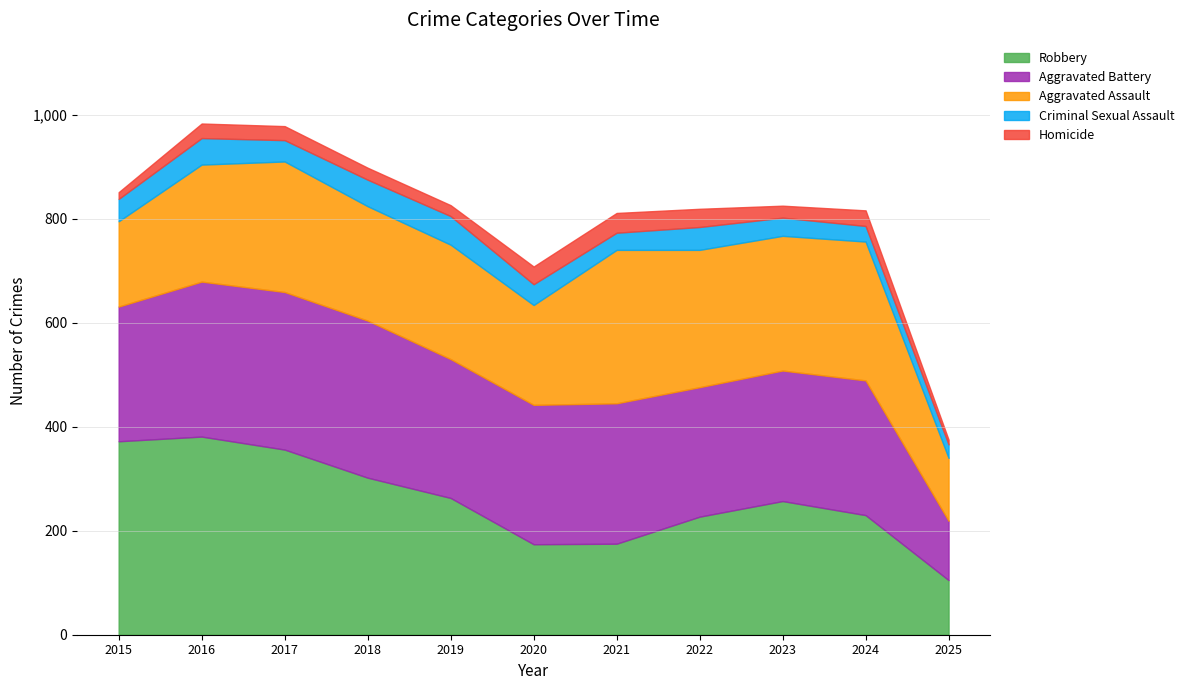

Reading left to right, extract all data points from this chart.

Aggravated Assault: 2015=164	2016=225	2017=251	2018=220	2019=220	2020=192	2021=295	2022=264	2023=259	2024=267	2025=121
Aggravated Battery: 2015=259	2016=298	2017=303	2018=302	2019=267	2020=268	2021=270	2022=249	2023=251	2024=259	2025=114
Criminal Sexual Assault: 2015=43	2016=51	2017=41	2018=51	2019=55	2020=40	2021=33	2022=44	2023=35	2024=30	2025=26
Homicide: 2015=13	2016=28	2017=27	2018=23	2019=21	2020=34	2021=38	2022=35	2023=23	2024=30	2025=9
Robbery: 2015=372	2016=381	2017=356	2018=302	2019=263	2020=174	2021=175	2022=227	2023=257	2024=230	2025=105